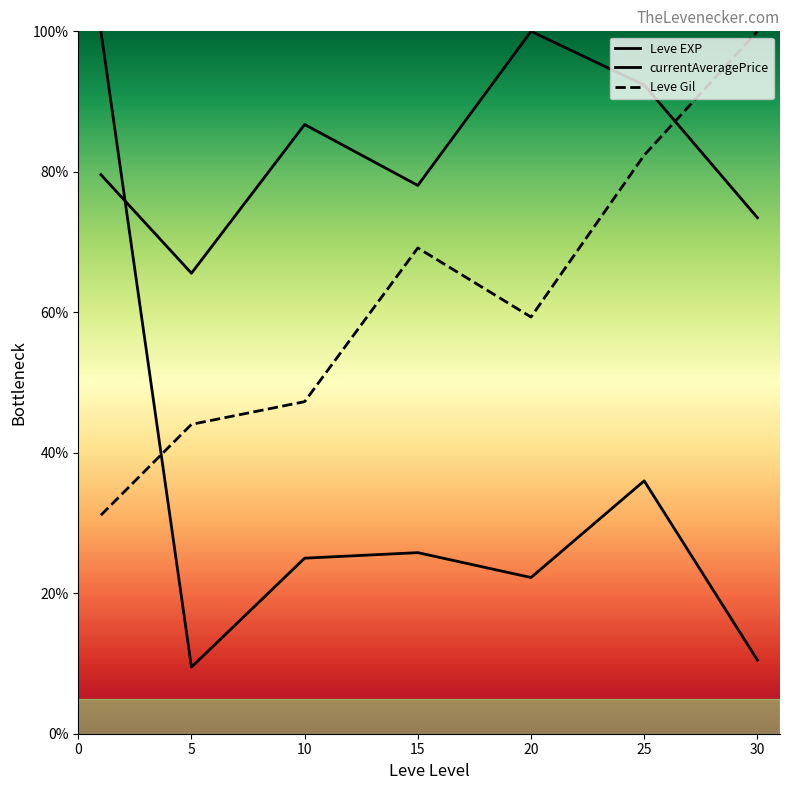

Does the chart have visible grid lines?

No